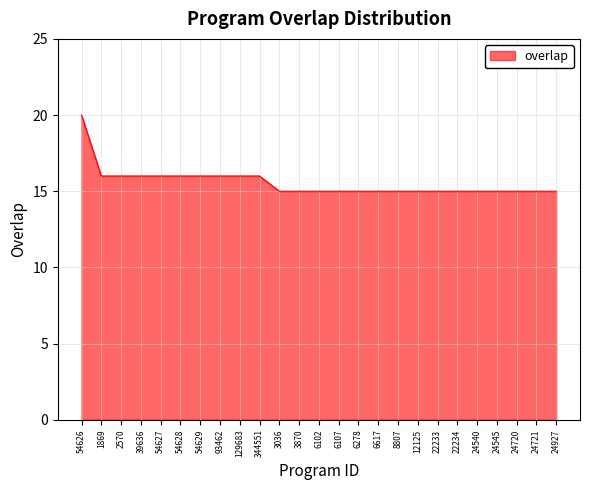

What position from the right is 6617?

10